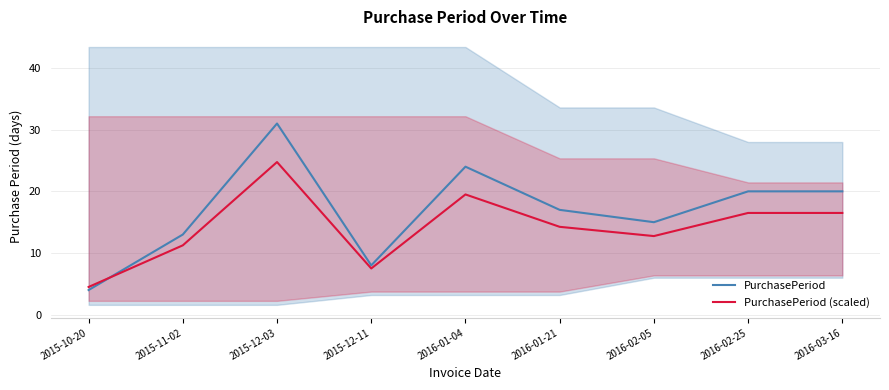

What are all the series names shown in the legend?

PurchasePeriod, PurchasePeriod (scaled)